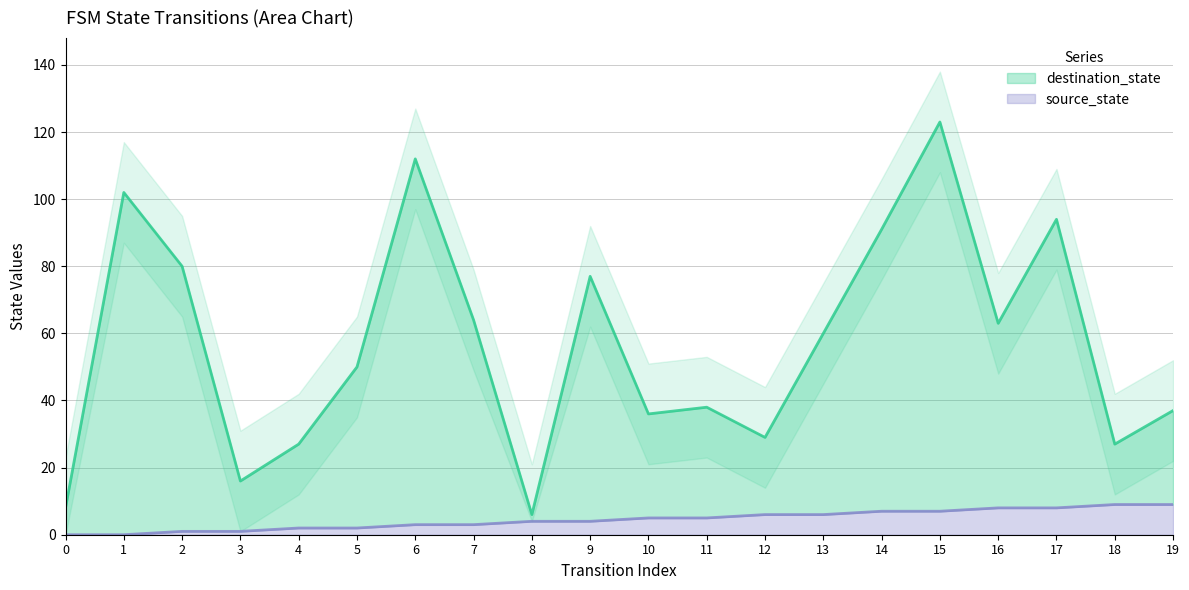

The destination_state series shows 115 at 2. True or false?

False